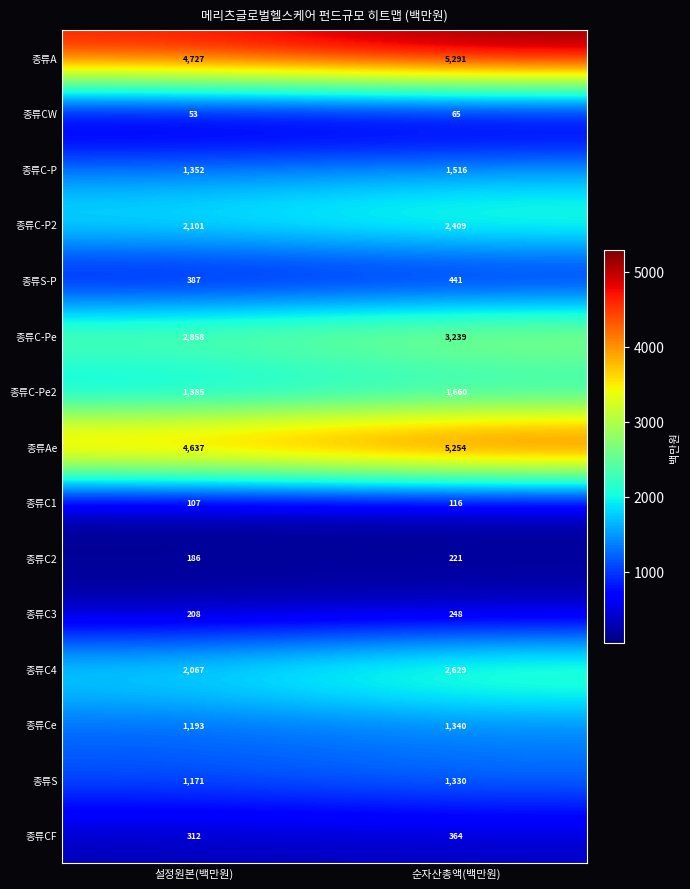

Which category has the lowest value across all series?

설정원본(백만원)